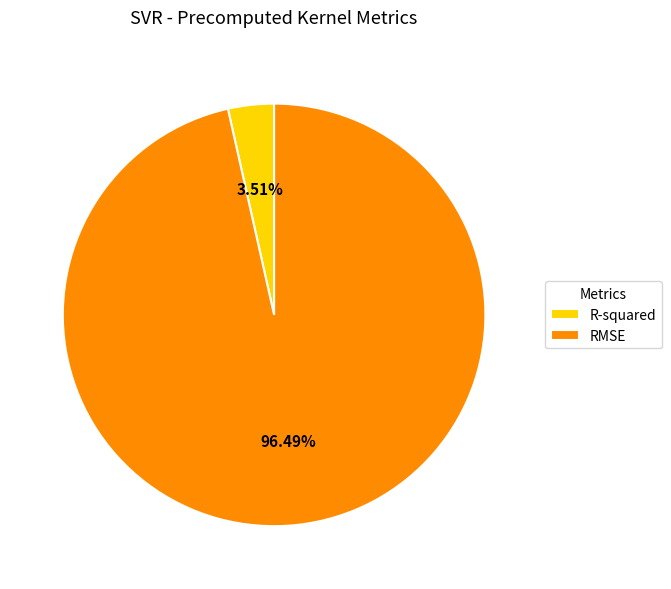

How many segments does this pie chart have?

2